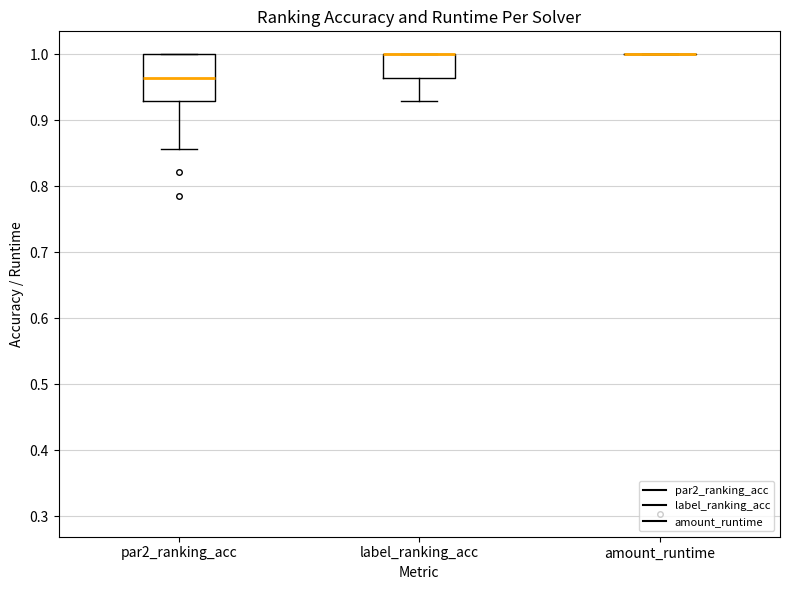

Reading left to right, read every box against the y-axis: the position of its median line, the range the box covers, and the ends of its whiskers. The values are not printed on the chart, so give them approximately, as read against the axis.

par2_ranking_acc: median 0.96, box 0.93 to 1.00, whiskers 0.86 to 1.00
label_ranking_acc: median 1.00 (drawn on the box's upper edge), box 0.96 to 1.00, whiskers 0.93 to 1.00
amount_runtime: box collapsed to a line at 1.00, whiskers 1.00 to 1.00